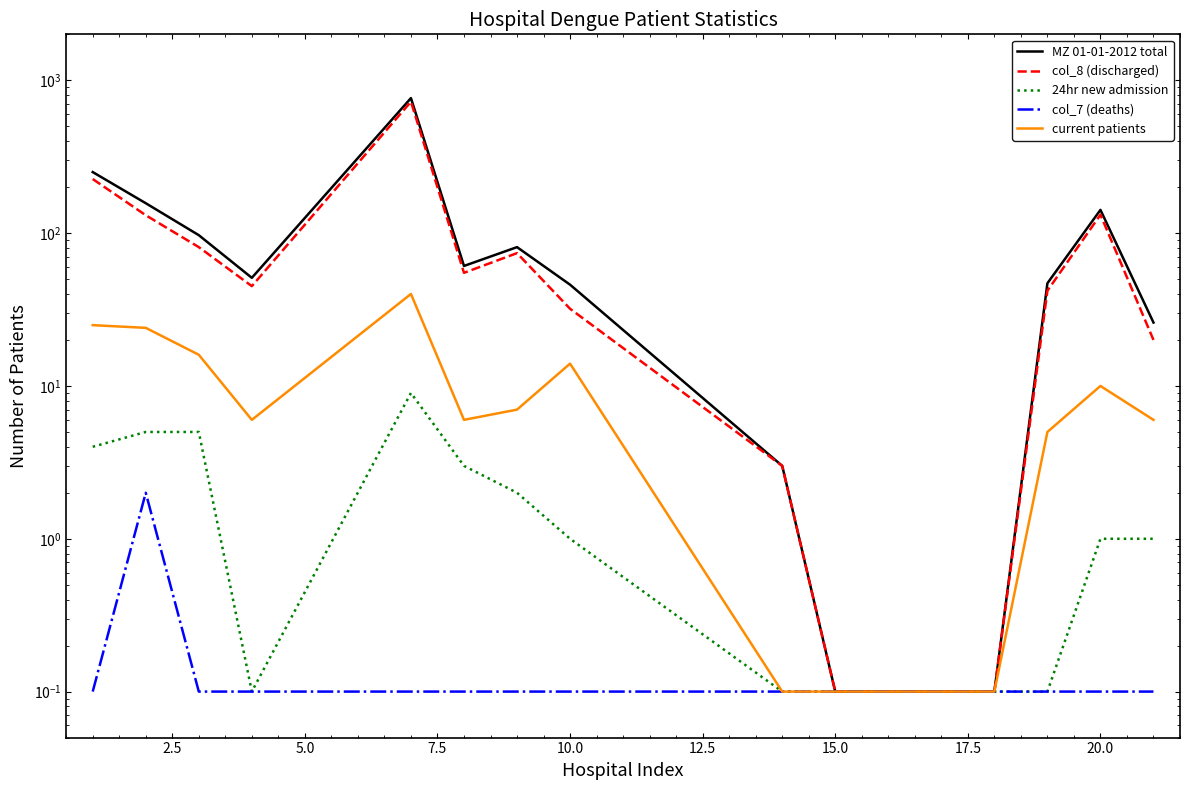

How many values in the MZ 01-01-2012 total series exceed 51?

7